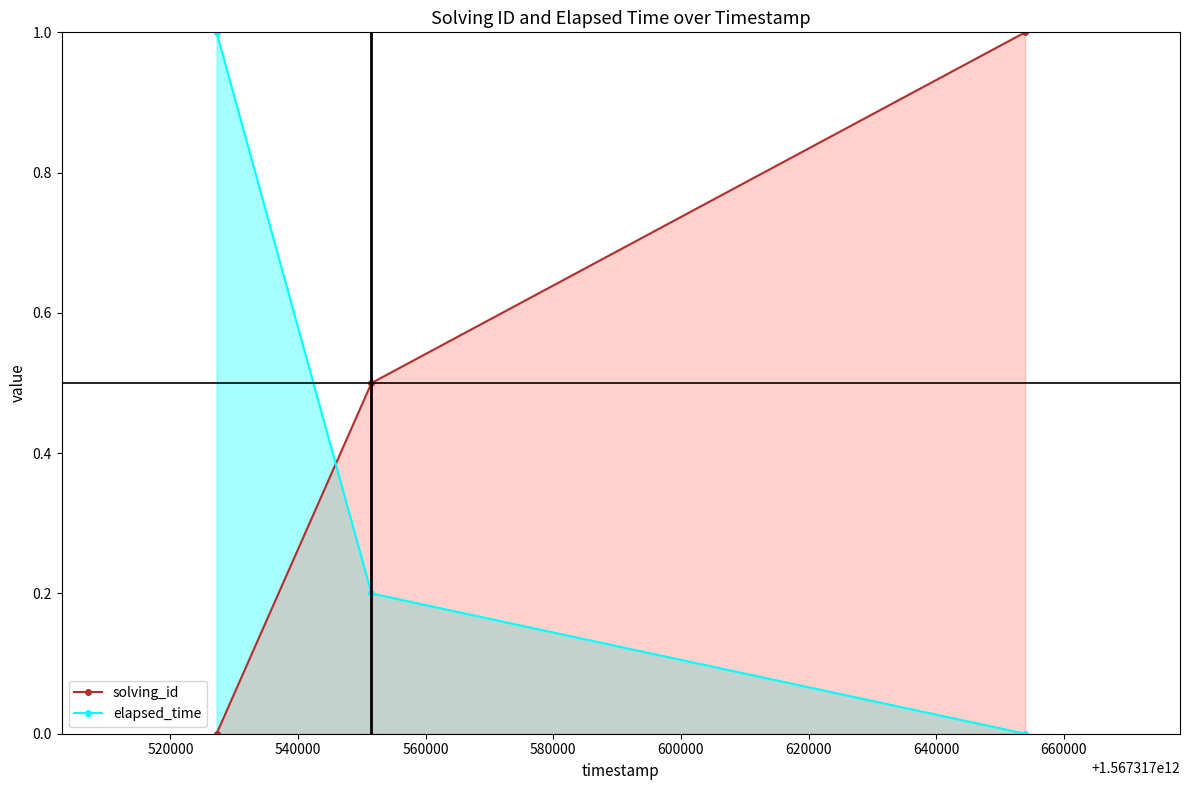

How many lines are shown in the chart?

2